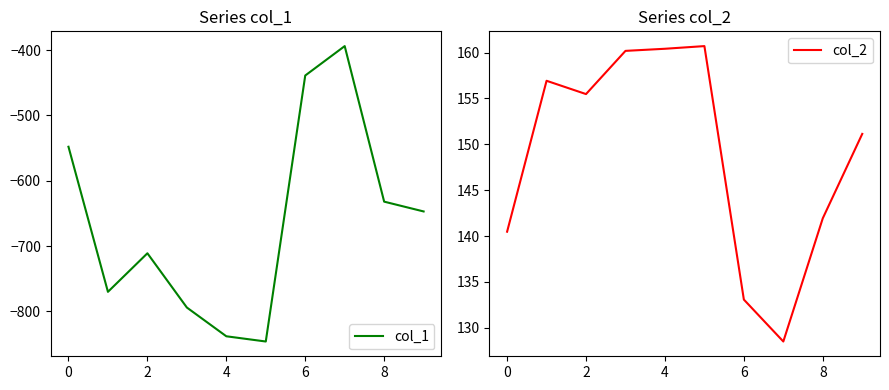

True or false: col_1 has a value of -402.0 at 0.

False